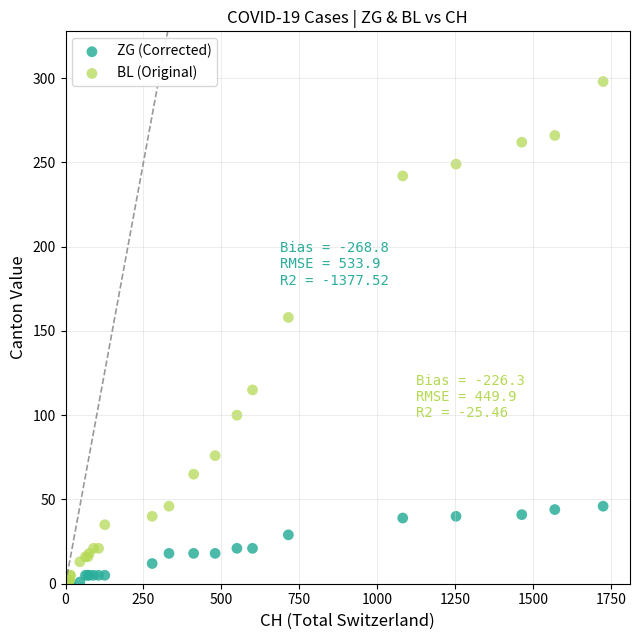

In the BL (Original) series, what Y value is closest to 149?

158